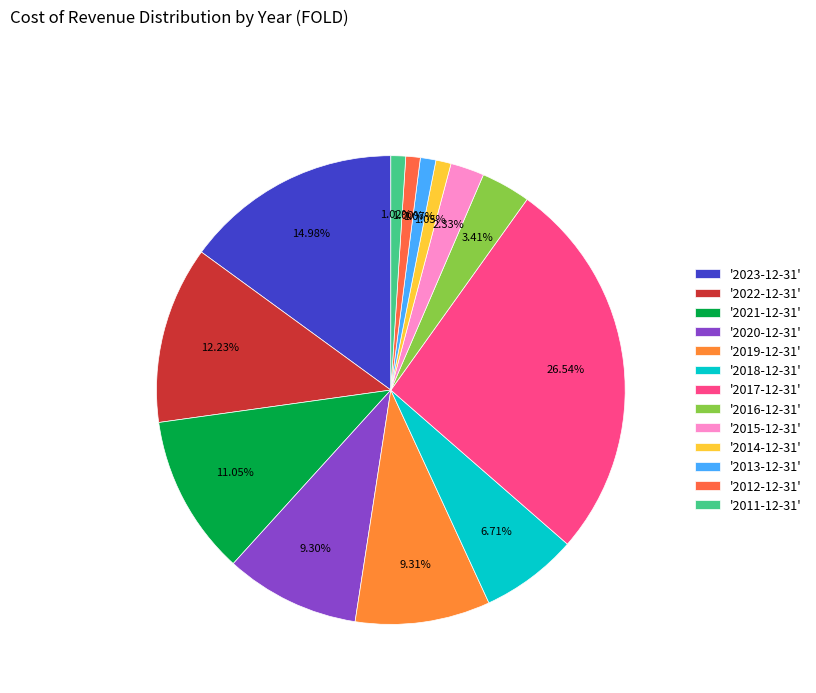

Count the number of slices in the pie.

13